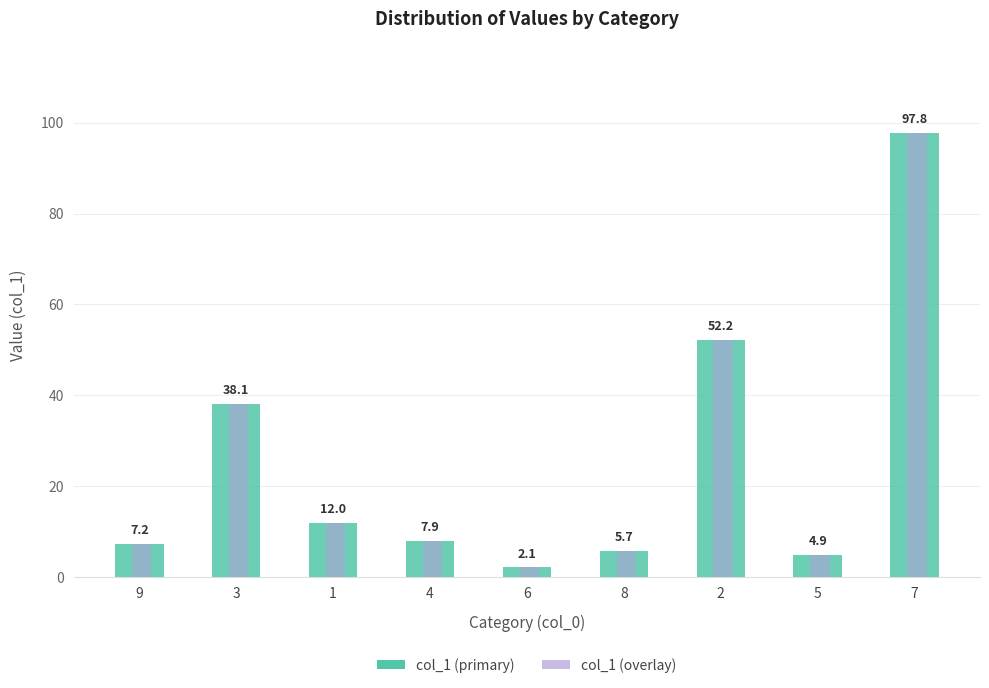

What is the sum of all values?

227.9